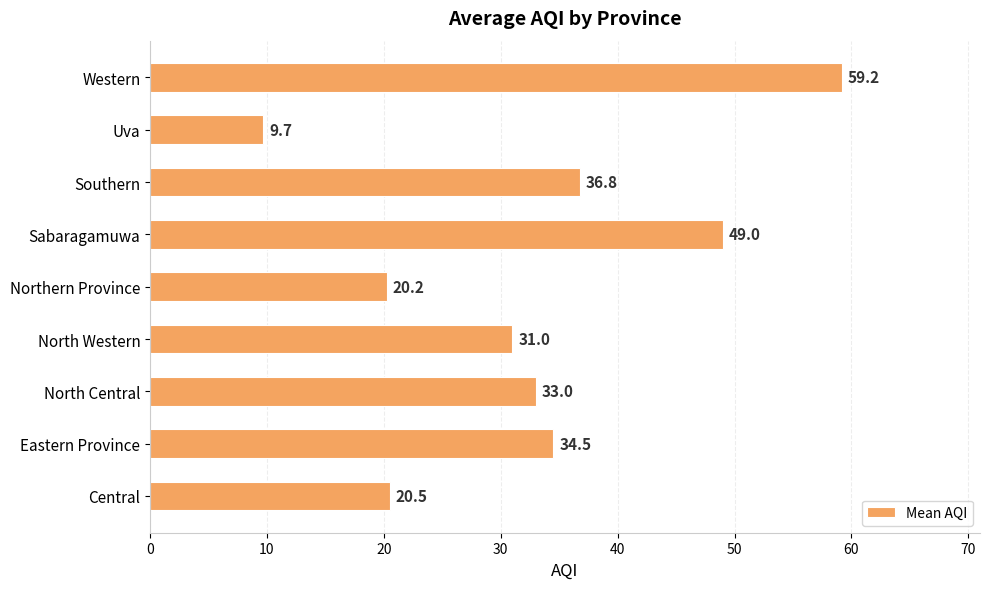

Are the bars grouped side by side (vs. stacked)?

No